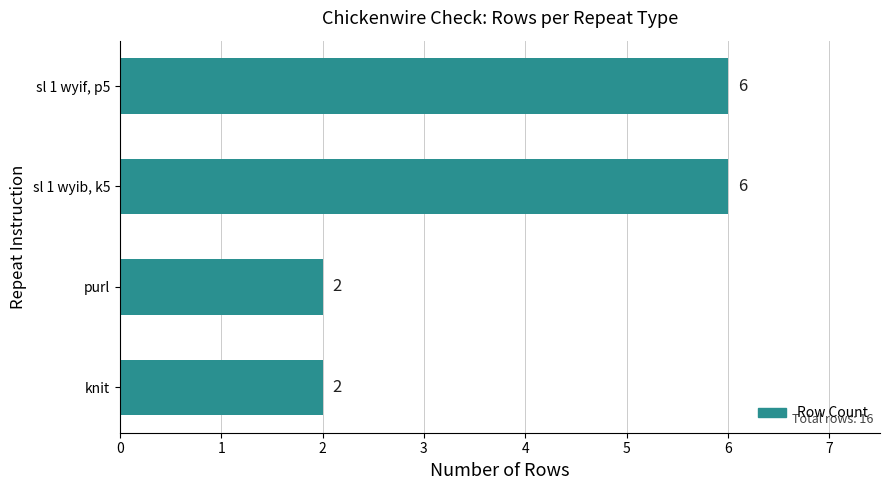

Reading bottom to top, what are all the values shown in this chart?

2	2	6	6